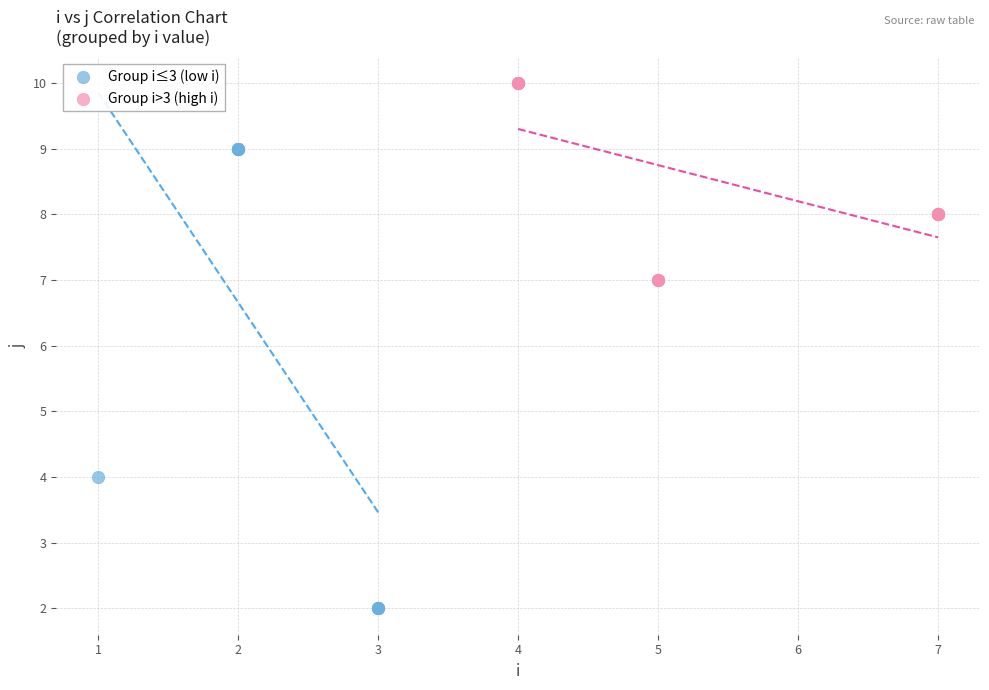

Which series has the widest spread of Y values?

Group i≤3 (low i)